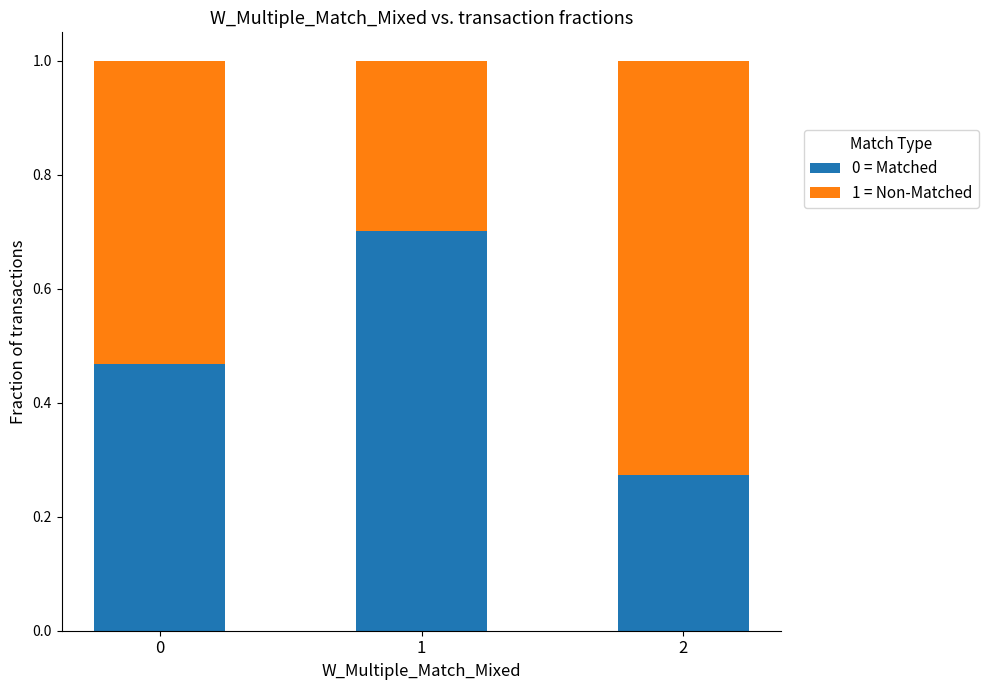

How many bars are there in total?

3